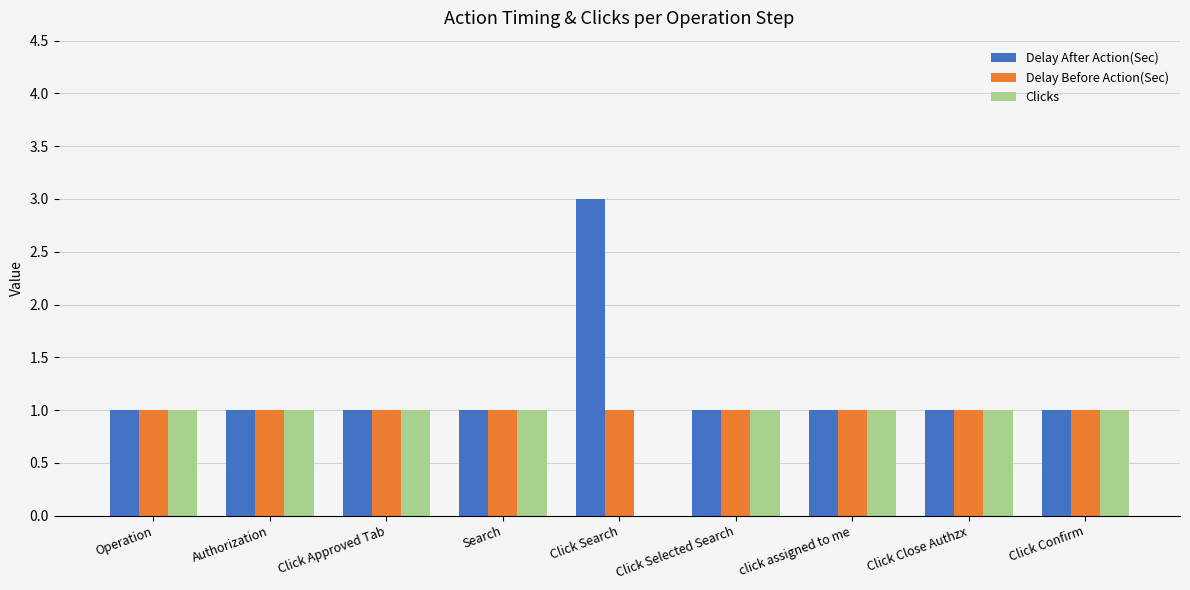

Is it true that Delay Before Action(Sec) equals 1 at Click Confirm?

True